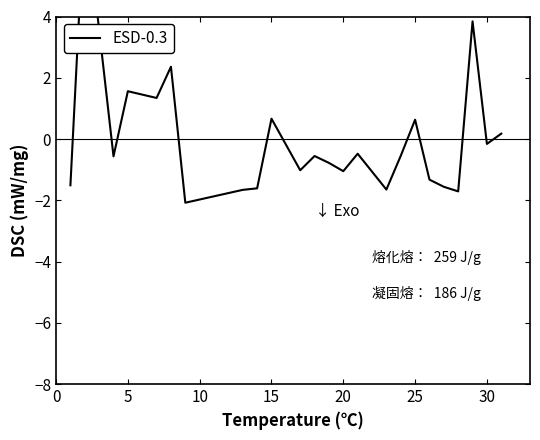

True or false: the data shows -0.9 at 18.

False